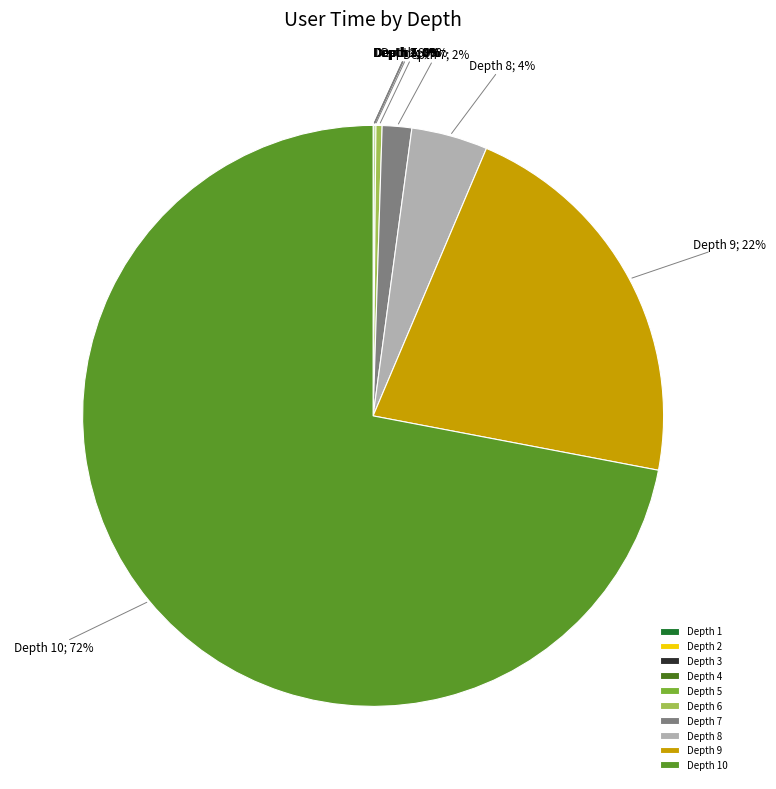

Is the sum of Depth 7 and Depth 8 greater than half?

No